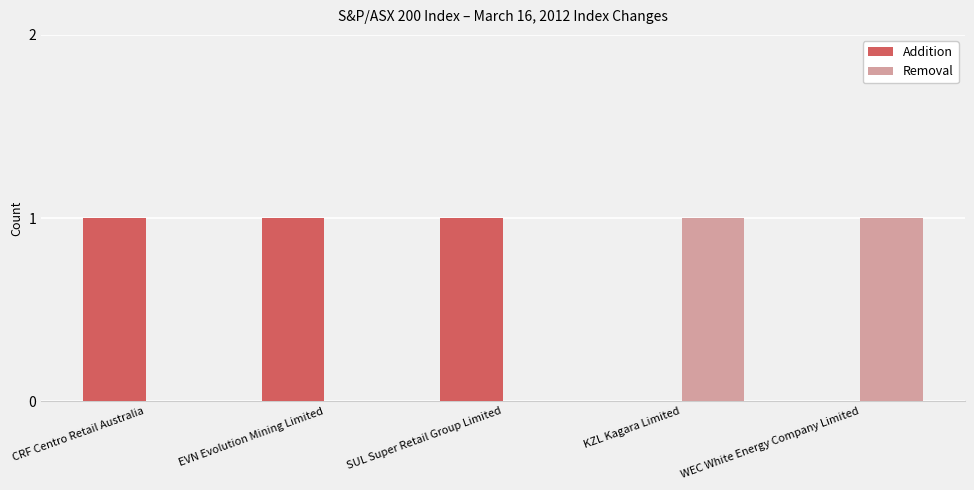

Reading right to left, list all the values displayed in this chart.

Addition: 0	0	1	1	1
Removal: 1	1	0	0	0